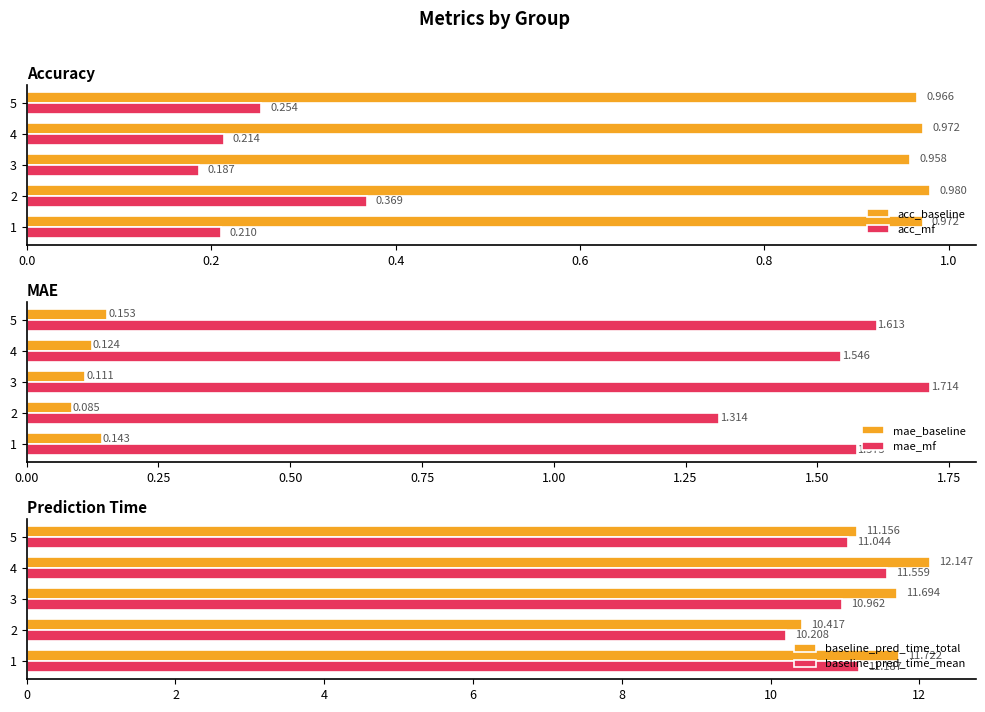

How many values in the baseline_pred_time_mean series are below 11?

2